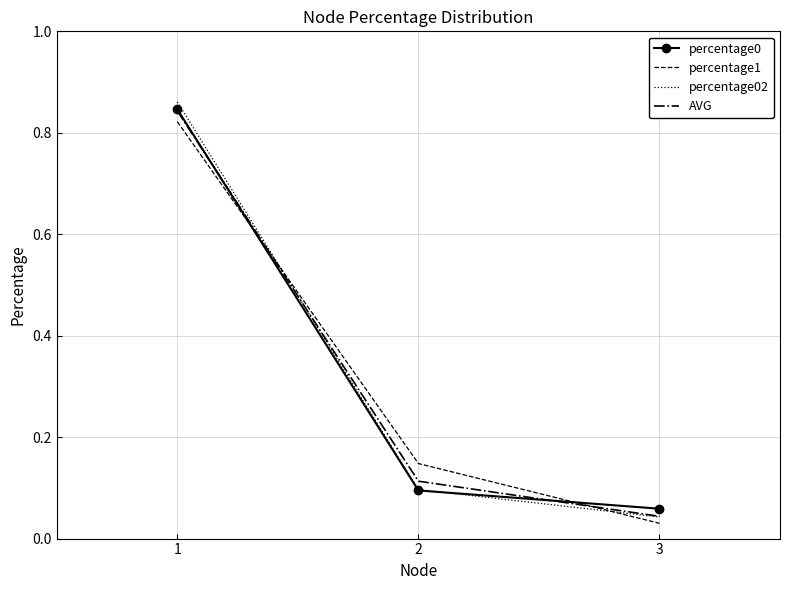

At which label is AVG closest to 0?

3